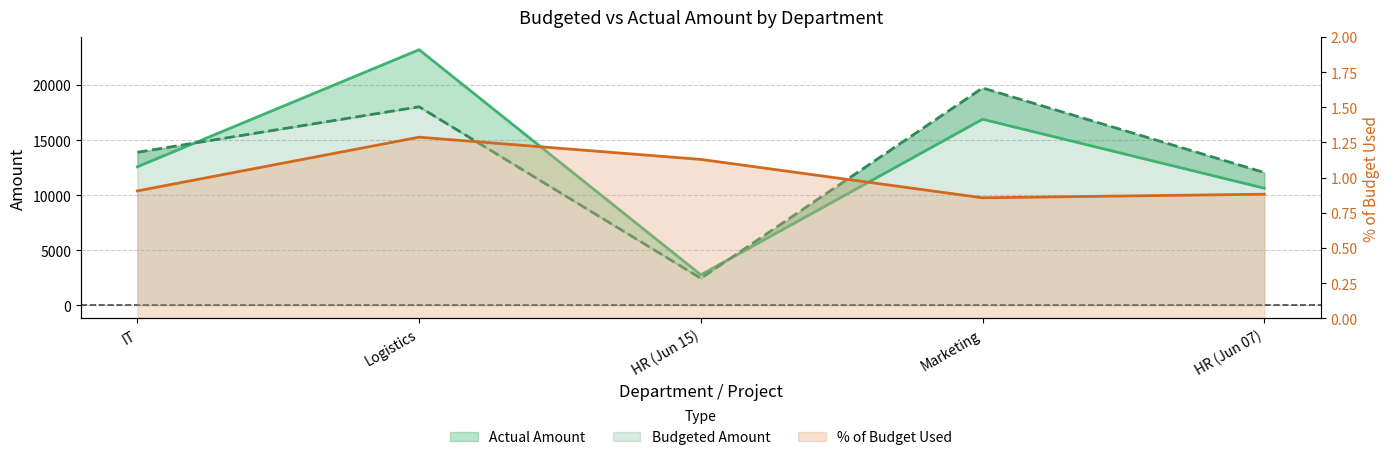

How many lines are shown in the chart?

3